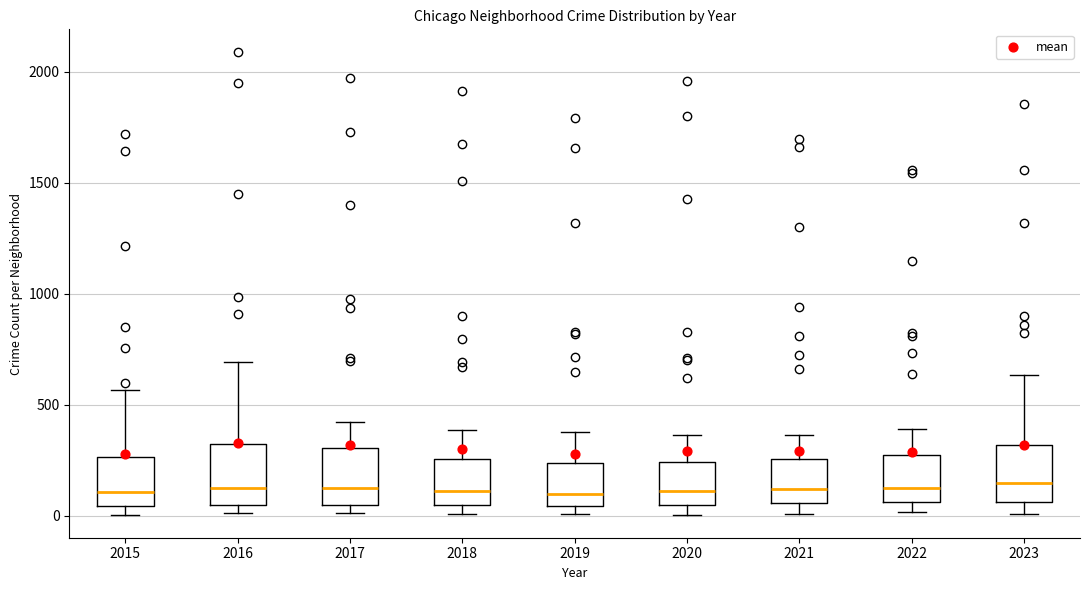

Reading left to right, transcribe this box plot: for each box, give where its median line is, the range the box spans, and where its two whiskers end, as read against the y-axis. The values are not printed on the chart, so give them approximately, as read against the axis.

2015: median 100, box 50 to 250, whiskers 0 to 550
2016: median 150, box 50 to 300, whiskers 0 to 700
2017: median 100, box 50 to 300, whiskers 0 to 400
2018: median 100, box 50 to 250, whiskers 0 to 400
2019: median 100, box 50 to 250, whiskers 0 to 400
2020: median 100, box 50 to 250, whiskers 0 to 350
2021: median 100, box 50 to 250, whiskers 0 to 350
2022: median 100, box 50 to 250, whiskers 0 to 400
2023: median 150, box 50 to 300, whiskers 0 to 650